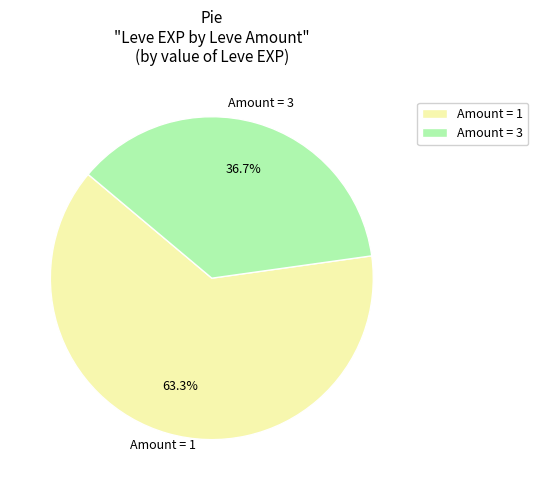

How many segments does this pie chart have?

2